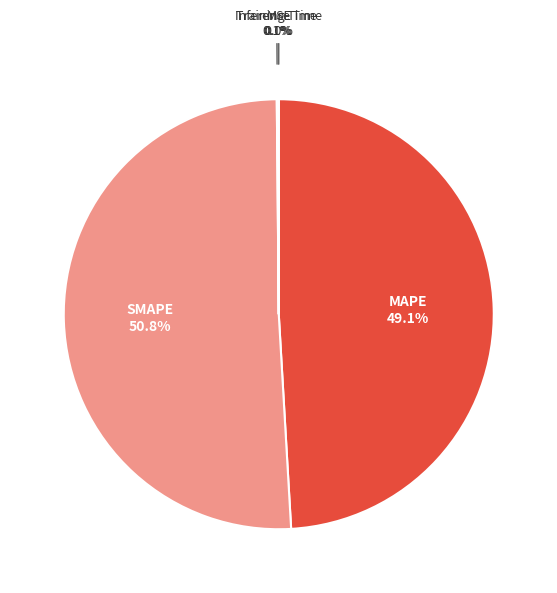

What is the largest slice in the pie chart?

SMAPE